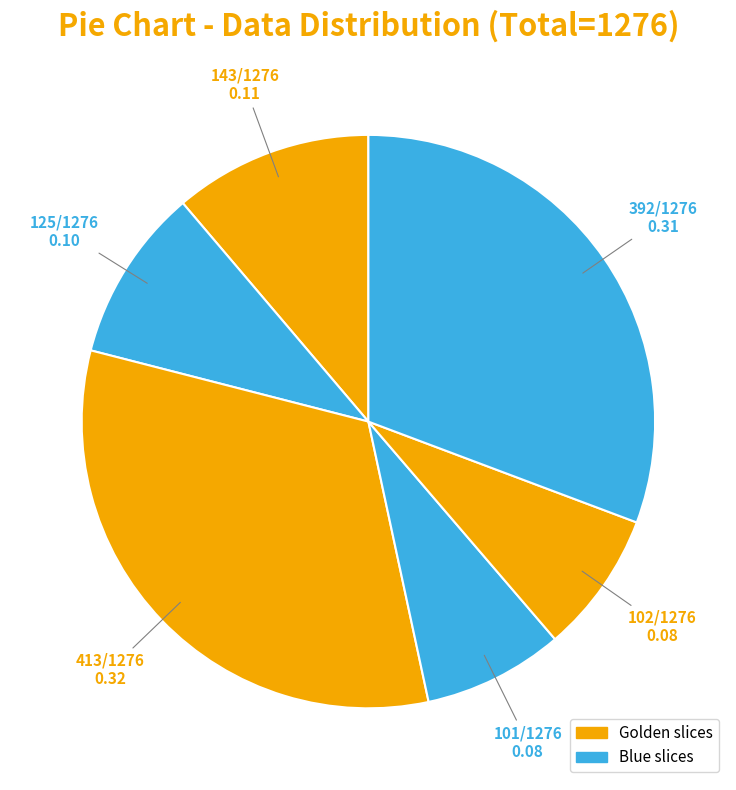

How many segments does this pie chart have?

6